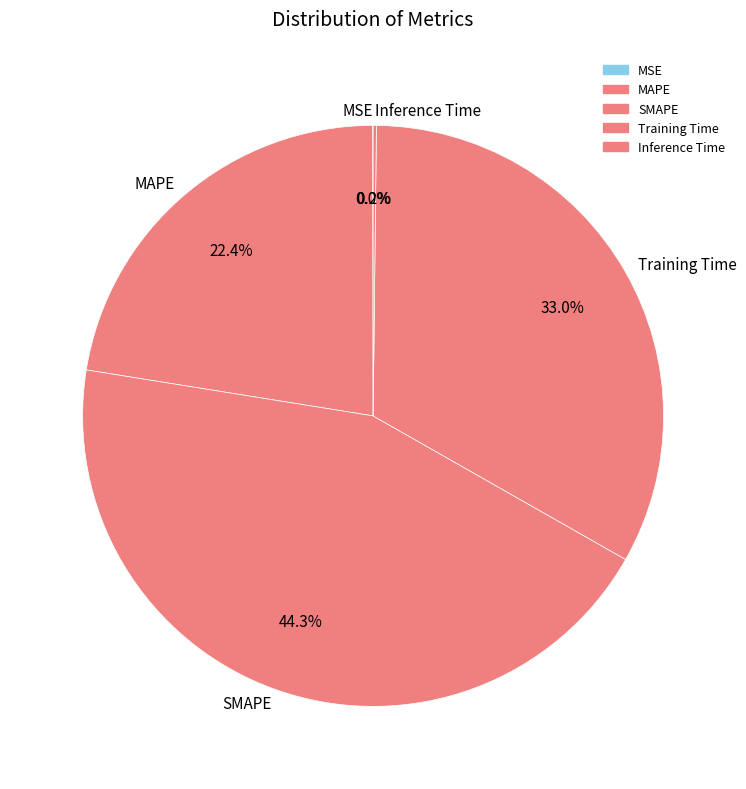

Which slice is the largest?

SMAPE